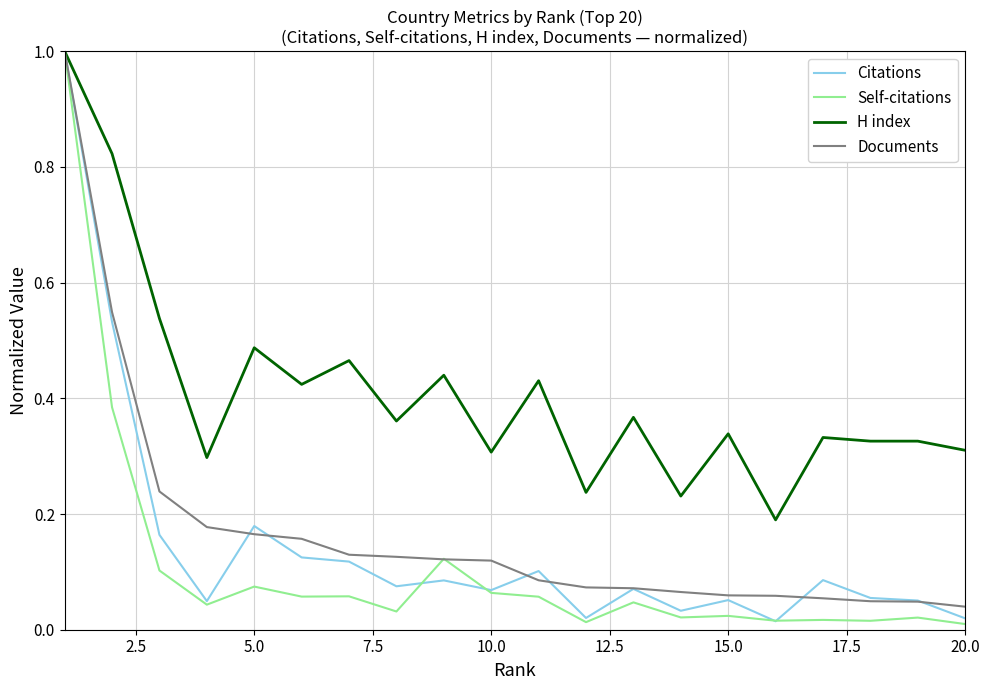

What is the greatest value displayed?

1.0